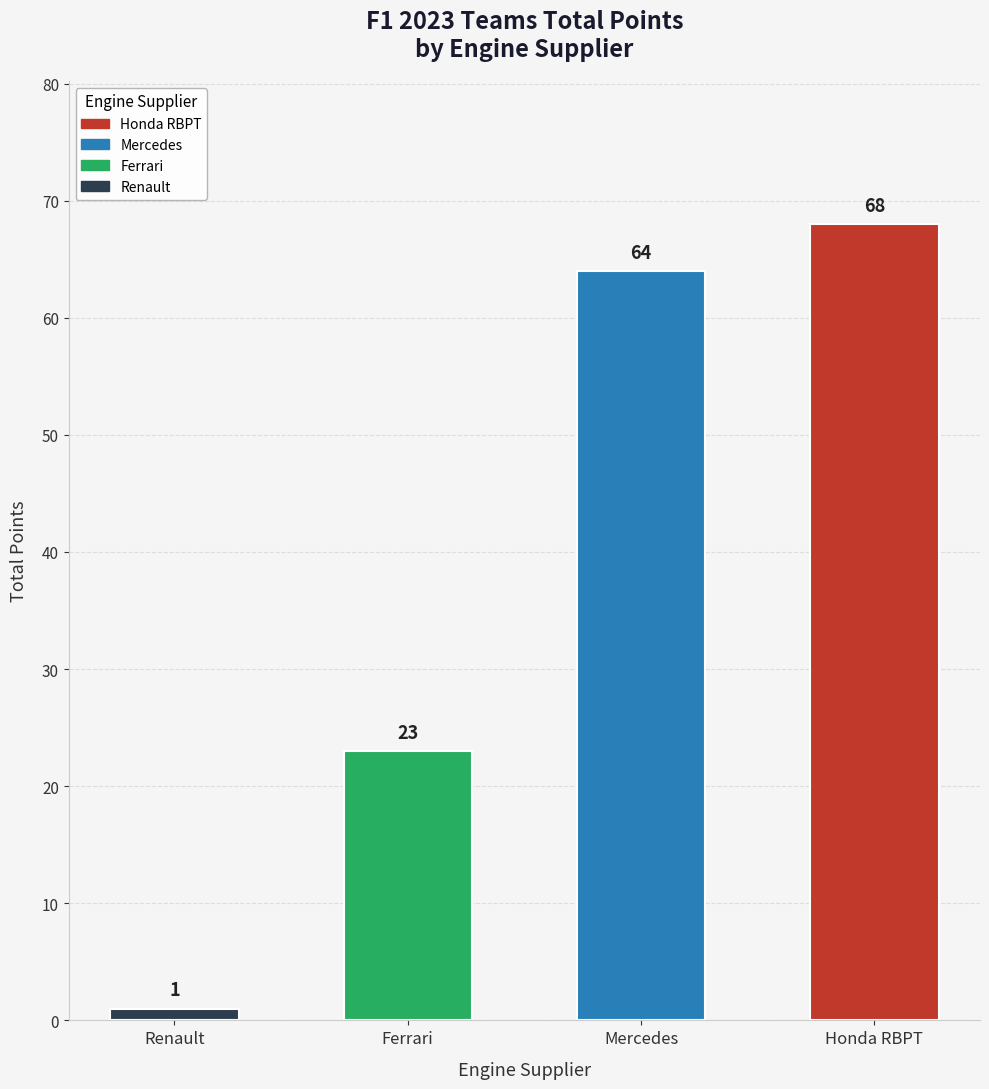

What is the value of the 3rd bar from the left?

64